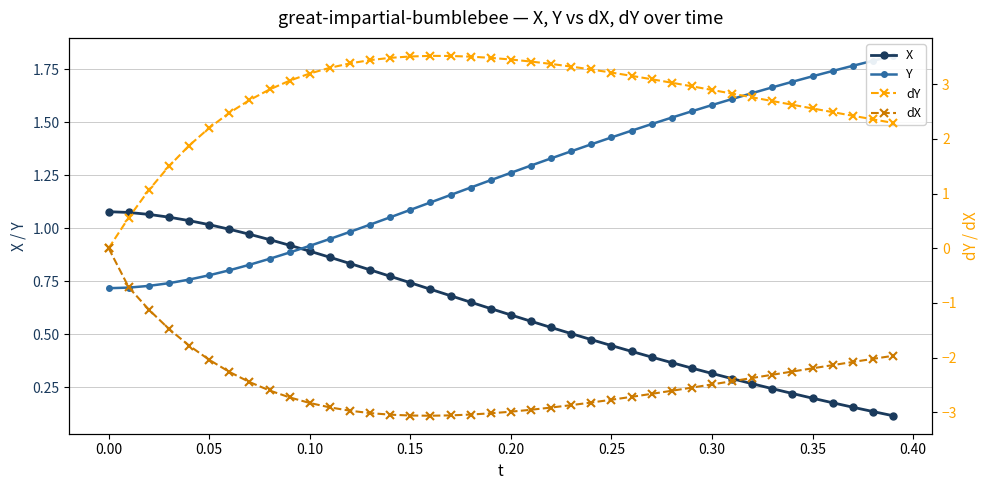

Which series has the largest total across all categories?

dY